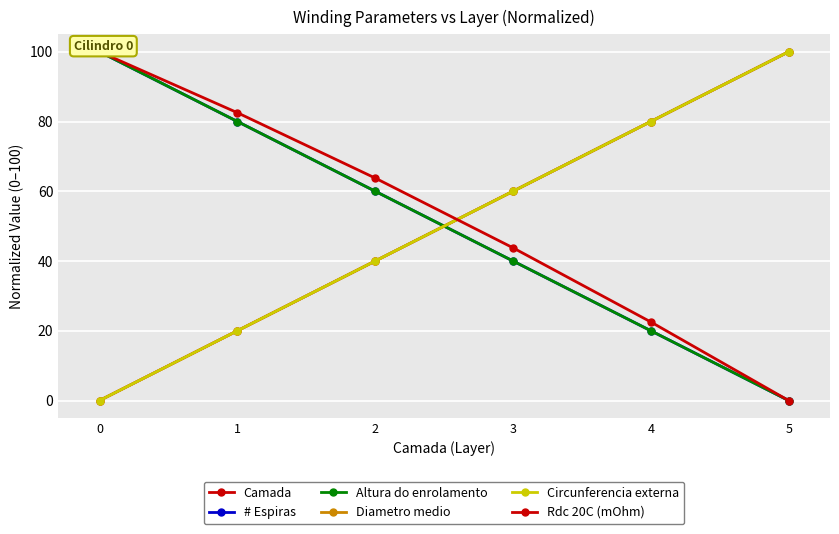

Which series has the largest total across all categories?

Rdc 20C (mOhm)